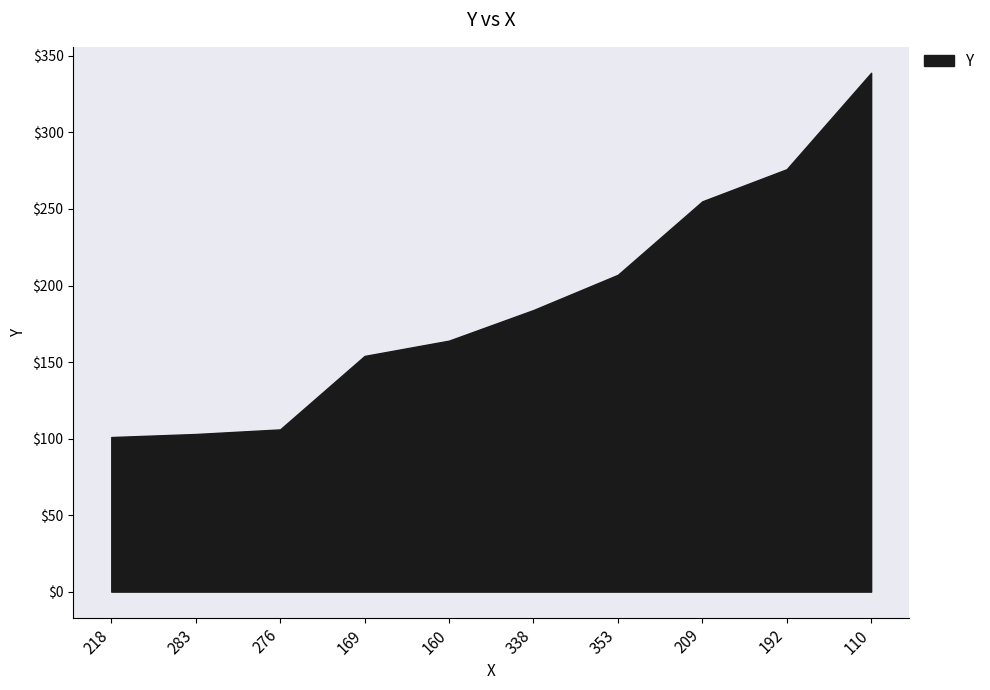

Between 160 and 283, which is larger?

160